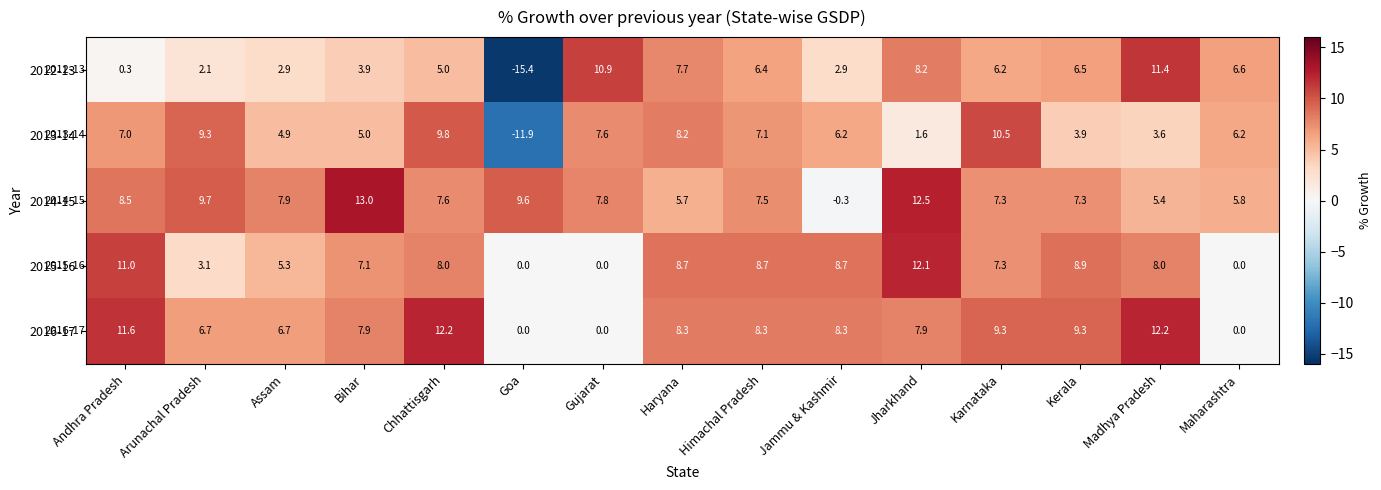

What is the sum of all 2016-17 values?

108.7